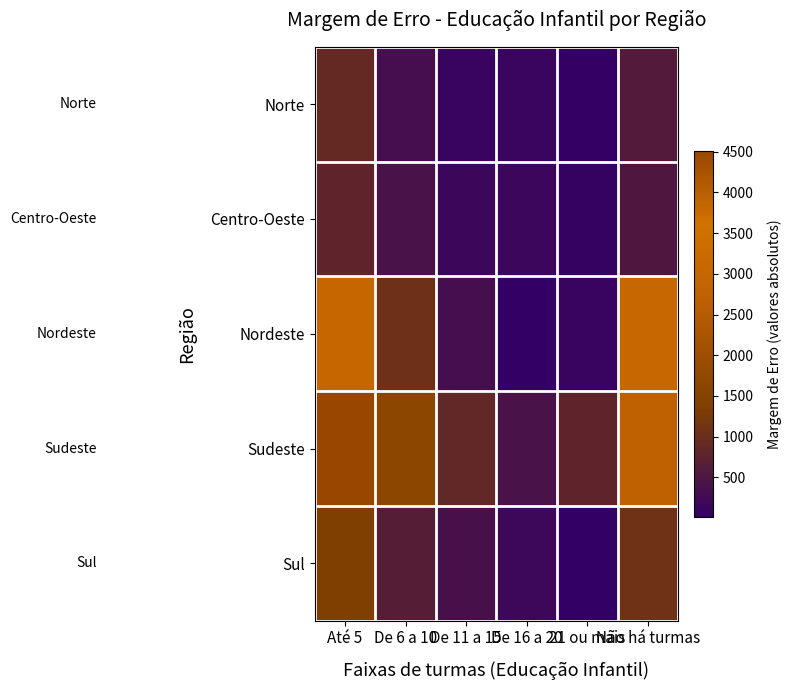

Reading right to left, list all the values displayed in this chart.

Norte: Não há turmas=580.2	21 ou mais=47.0	De 16 a 20=133.3	De 11 a 15=107.8	De 6 a 10=319.5	Até 5=909.4
Centro-Oeste: Não há turmas=509.6	21 ou mais=84.3	De 16 a 20=172.5	De 11 a 15=176.4	De 6 a 10=407.7	Até 5=793.8
Nordeste: Não há turmas=3057.6	21 ou mais=109.8	De 16 a 20=15.7	De 11 a 15=345.0	De 6 a 10=1068.2	Até 5=3010.6
Sudeste: Não há turmas=2730.3	21 ou mais=789.9	De 16 a 20=409.6	De 11 a 15=858.5	De 6 a 10=1650.3	Até 5=4511.9
Sul: Não há turmas=1078.0	21 ou mais=25.5	De 16 a 20=205.8	De 11 a 15=378.3	De 6 a 10=640.9	Até 5=1374.0